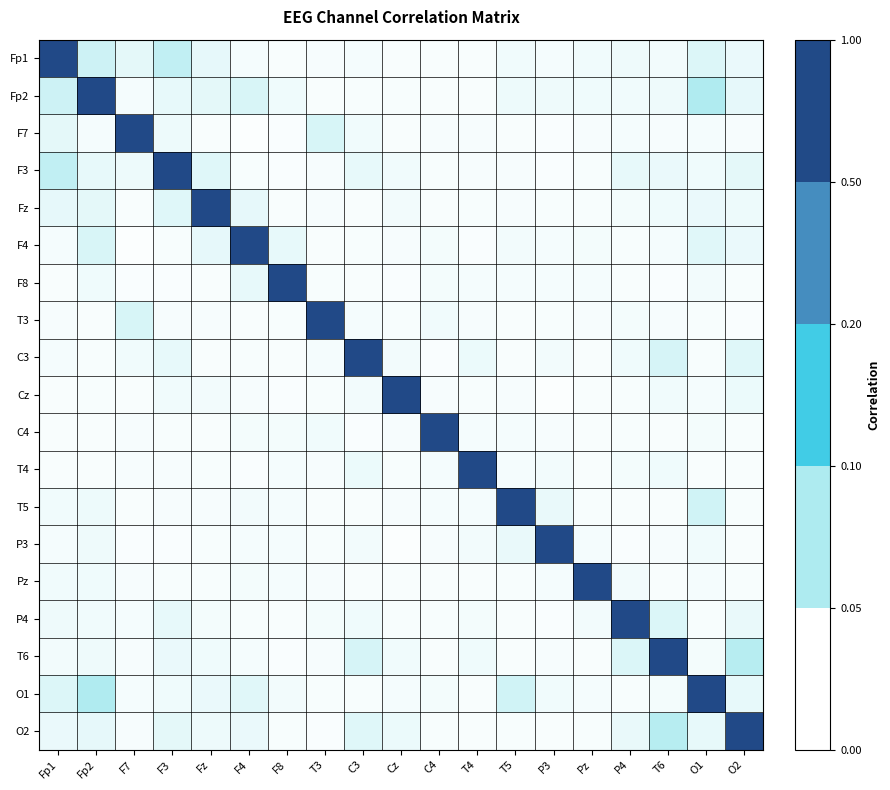

Which category has the highest value across all series?

Fp1